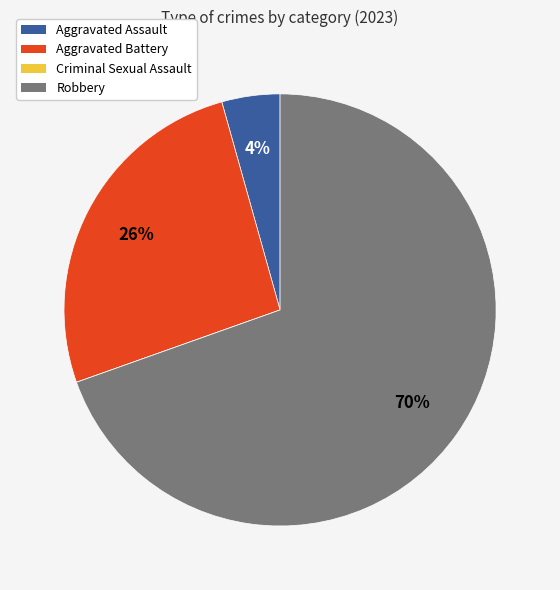

Does any single category account for the majority?

Yes